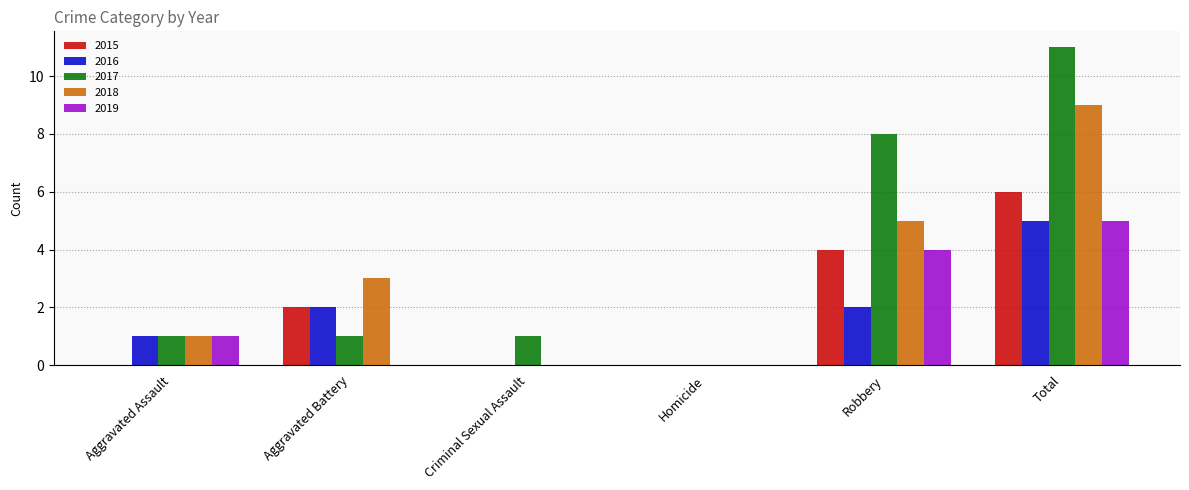

Reading left to right, transcribe all the data shown in this chart.

2015: 0	2	0	0	4	6
2016: 1	2	0	0	2	5
2017: 1	1	1	0	8	11
2018: 1	3	0	0	5	9
2019: 1	0	0	0	4	5